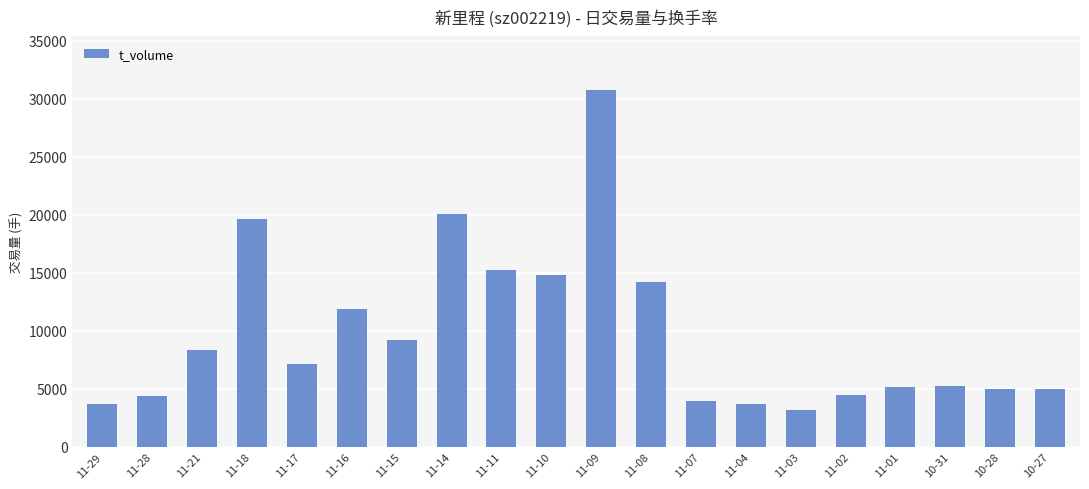

What is the ratio of the value at 11-01 to the value at 11-10?

0.3